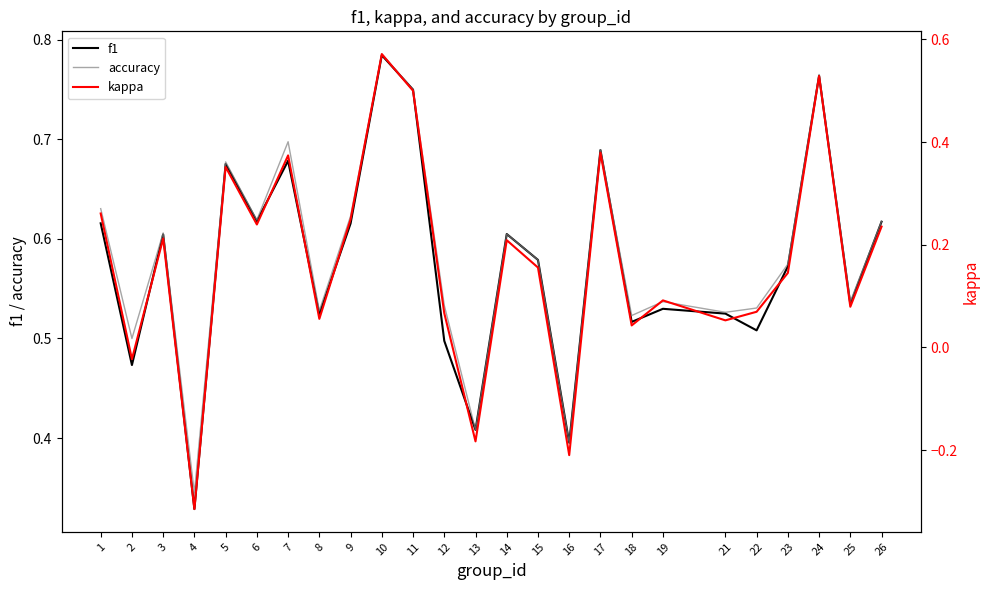

Reading left to right, transcribe all the data shown in this chart.

f1: 0.6	0.5	0.6	0.3	0.7	0.6	0.7	0.5	0.6	0.8	0.8	0.5	0.4	0.6	0.6	0.4	0.7	0.5	0.5	0.5	0.5	0.6	0.8	0.5	0.6
accuracy: 0.6	0.5	0.6	0.3	0.7	0.6	0.7	0.5	0.6	0.8	0.8	0.5	0.4	0.6	0.6	0.4	0.7	0.5	0.5	0.5	0.5	0.6	0.8	0.5	0.6
kappa: 0.3	-0.0	0.2	-0.3	0.4	0.2	0.4	0.1	0.2	0.6	0.5	0.1	-0.2	0.2	0.2	-0.2	0.4	0.0	0.1	0.1	0.1	0.1	0.5	0.1	0.2